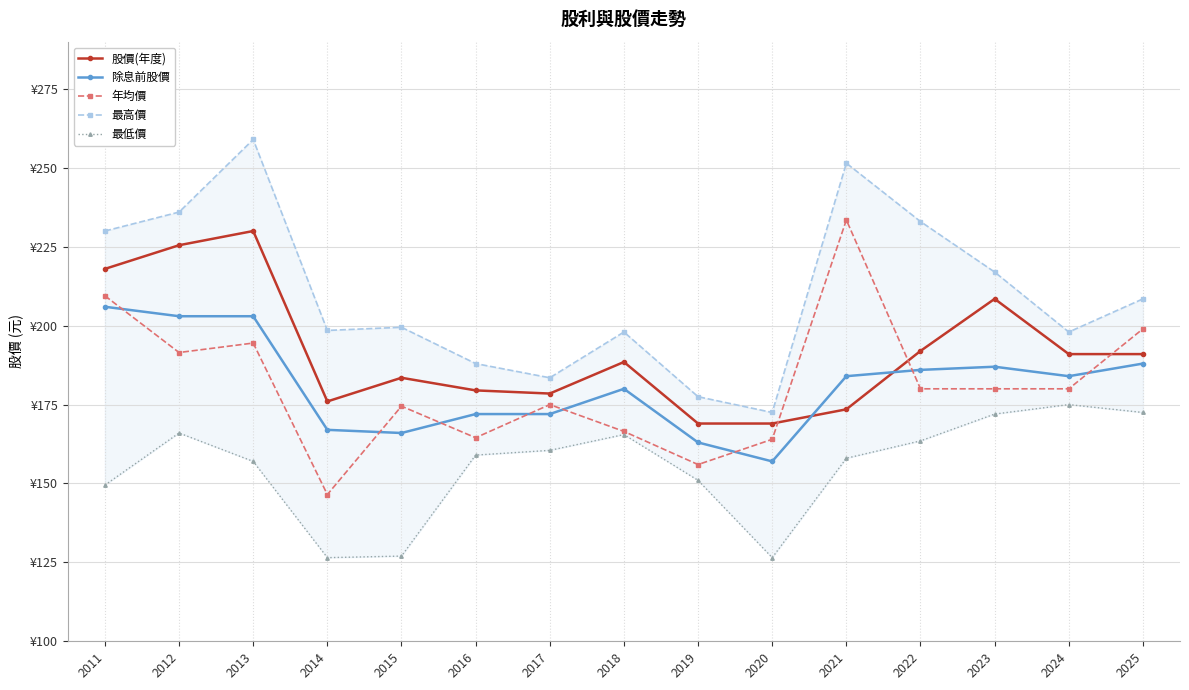

How many data points in 最高價 are above 199?

8